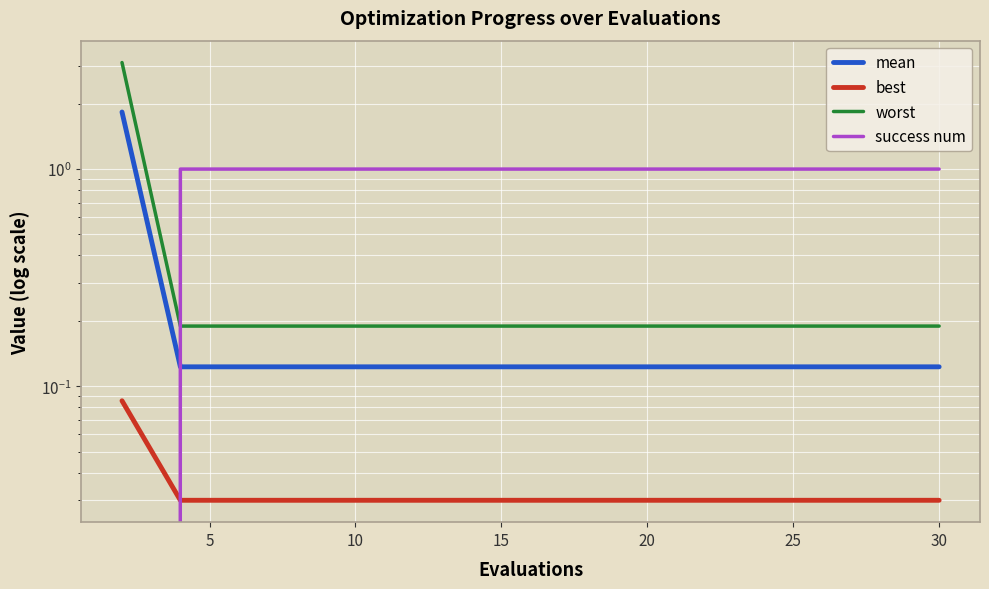

True or false: best and mean cross at least once.

False